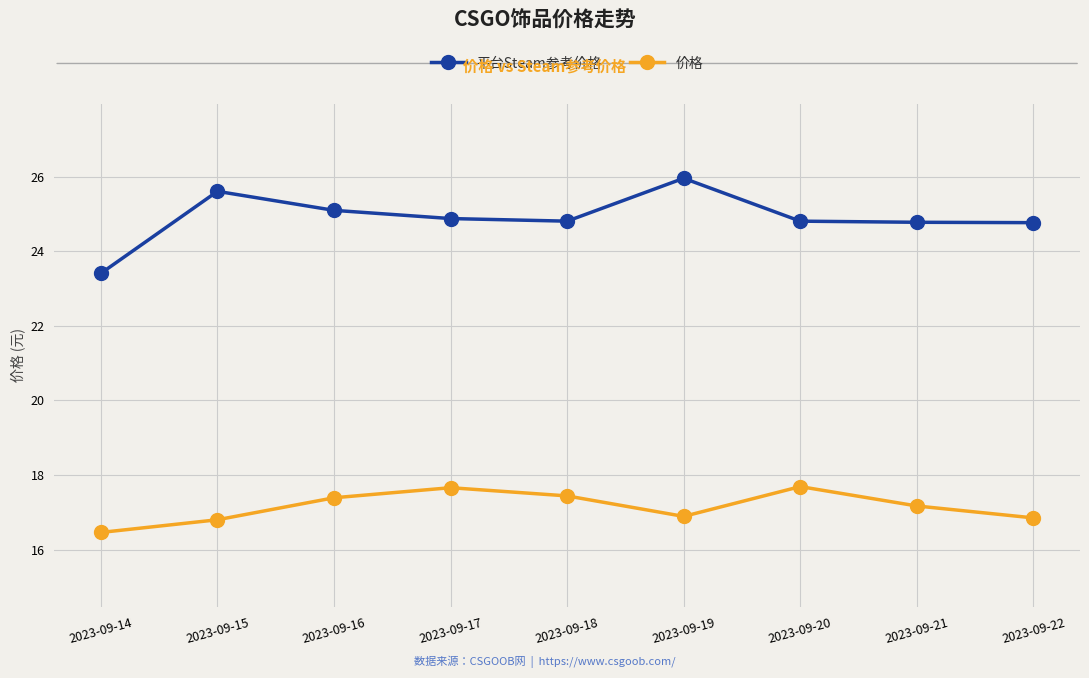

How many data points in 平台Steam参考价格 are above 24?

8